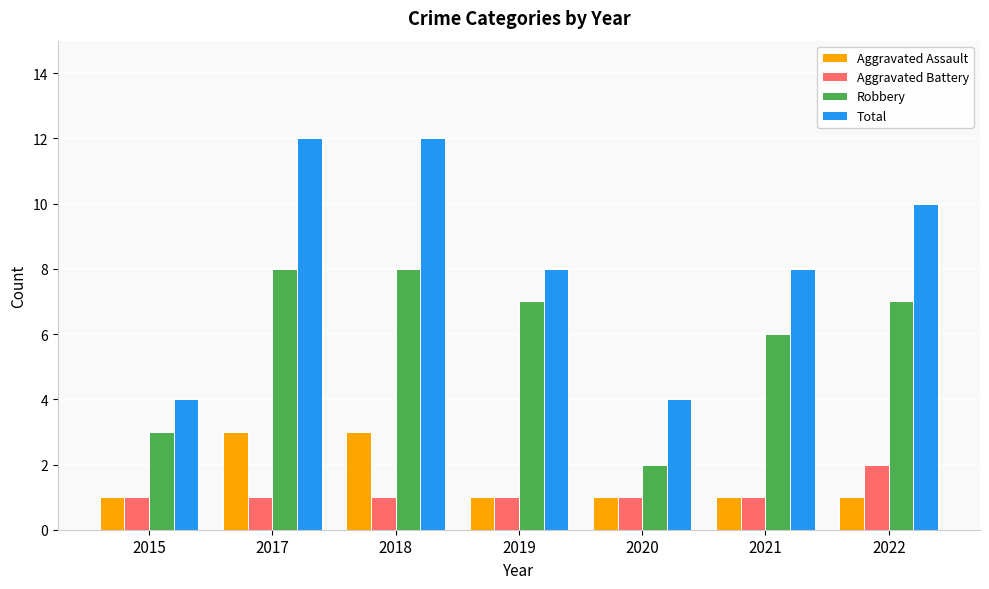

Which series has the largest total across all categories?

Total